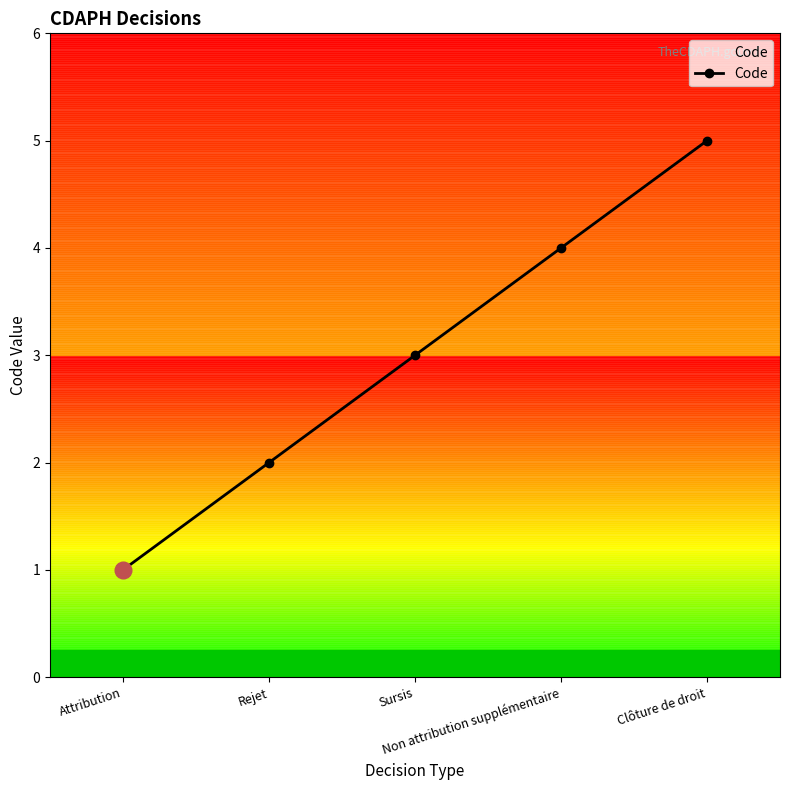

Which category has the lowest value across all series?

Attribution